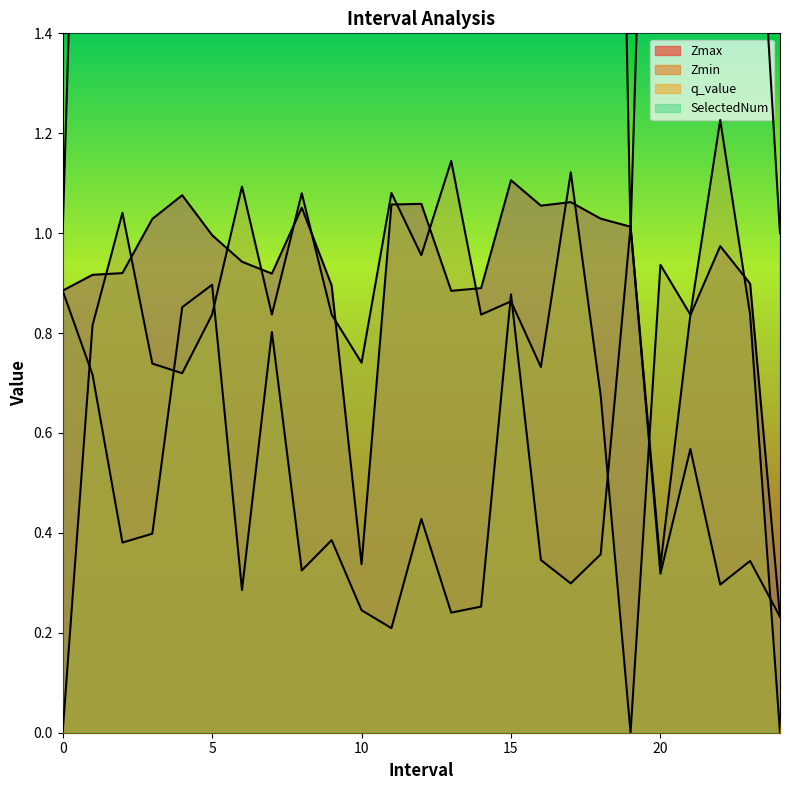

At which category does q_value reach its first local valley?

4